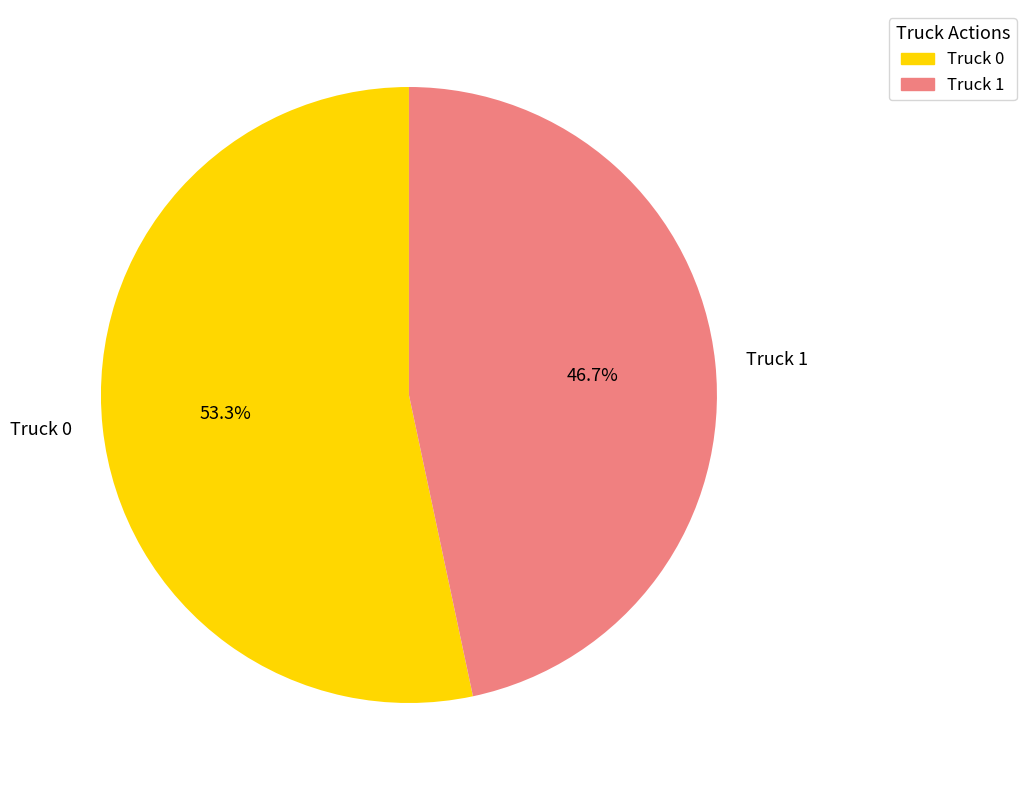

To the nearest percent, what portion does Truck 1 represent?

47%